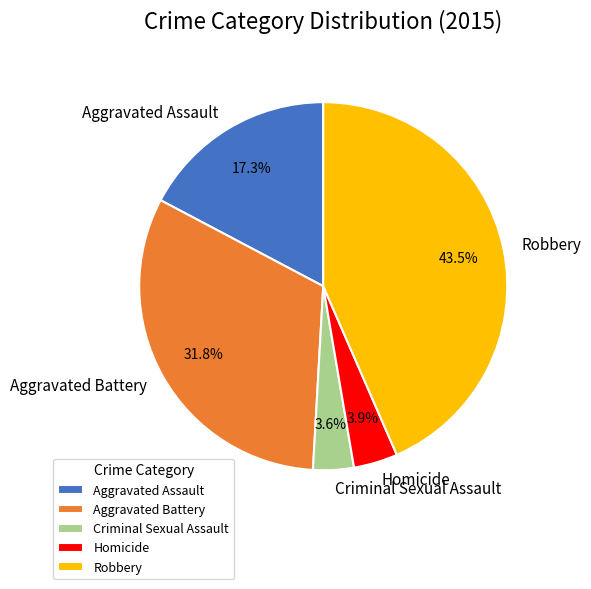

Which slice is the largest?

Robbery